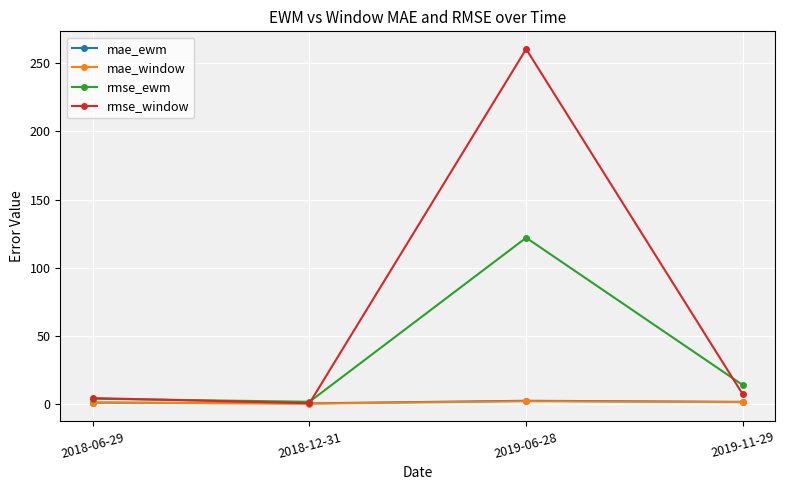

At how many categories does at least one series exceed 133?

1